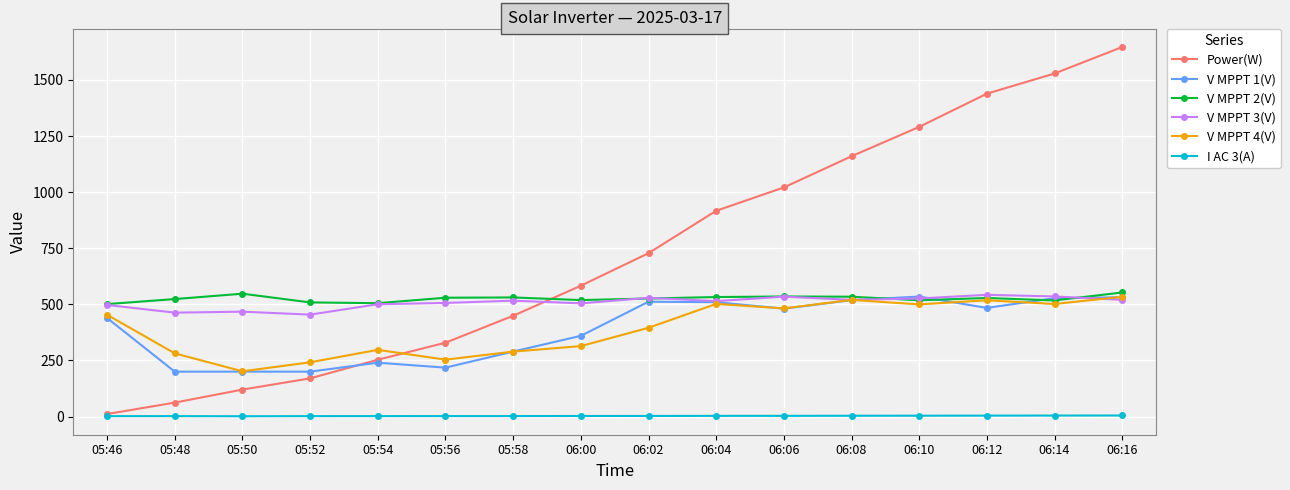

What is the difference between the V MPPT 4(V) values at 05:50 and 06:08?

318.2